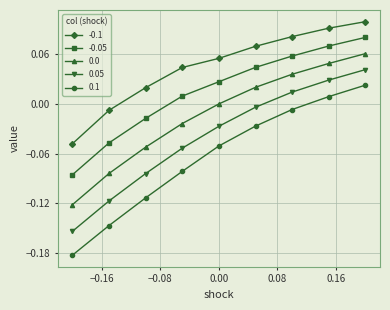

True or false: 0.1 and 0.05 intersect in this chart.

False